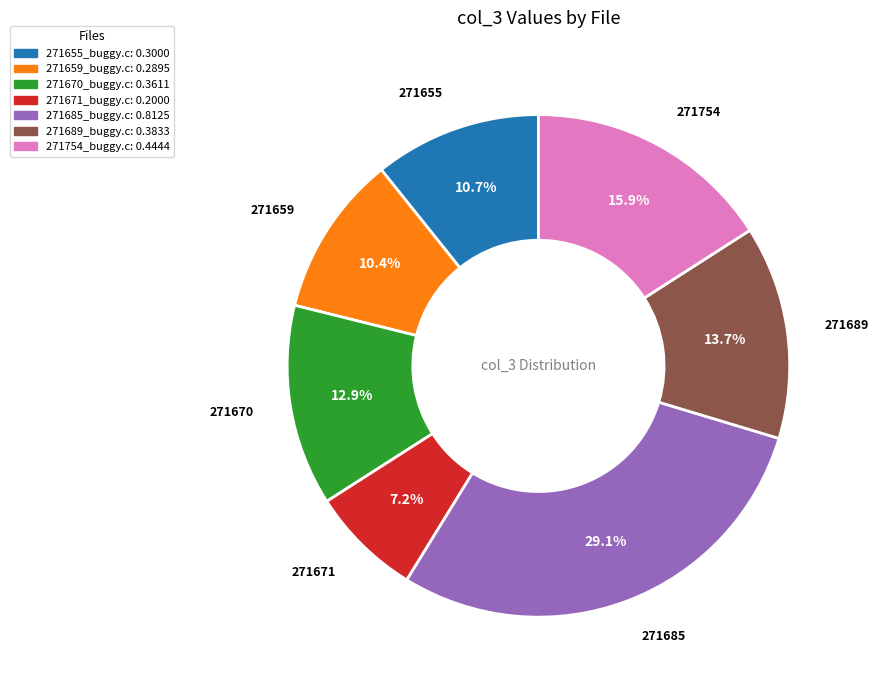

Combined, do 271659_buggy.c and 271689_buggy.c account for over 50%?

No